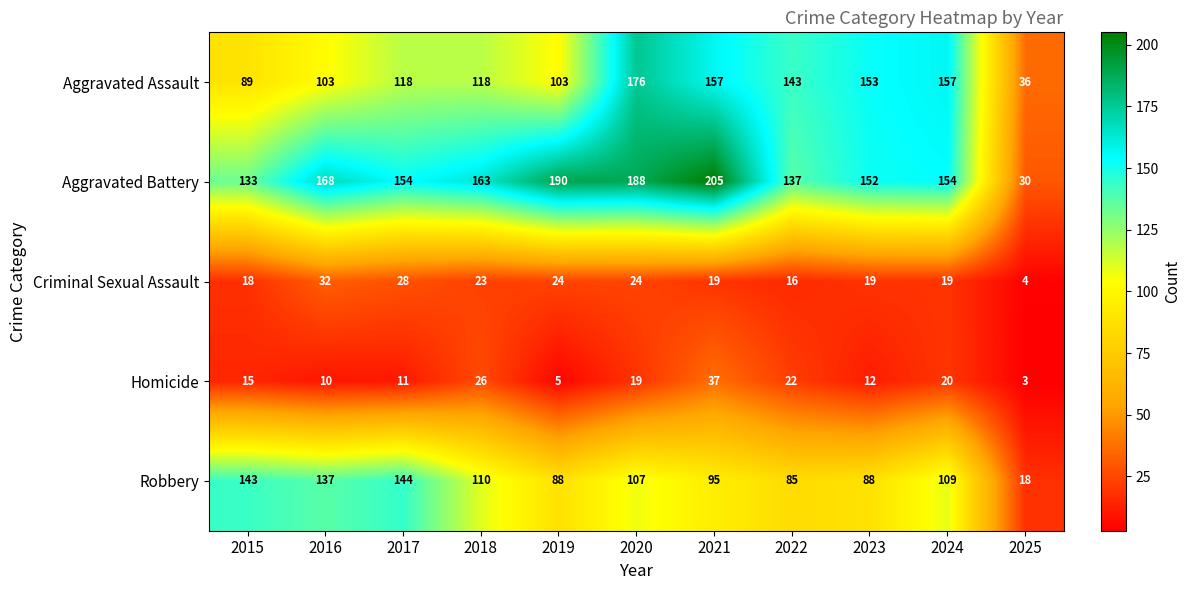

The Aggravated Battery series shows 190 at 2019. True or false?

True